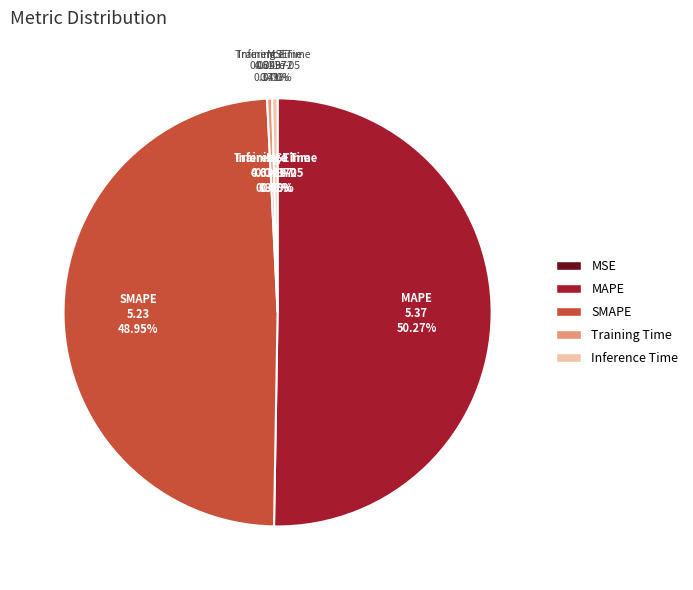

To the nearest percent, what is the difference between the largest and smallest slice percentages?

50%